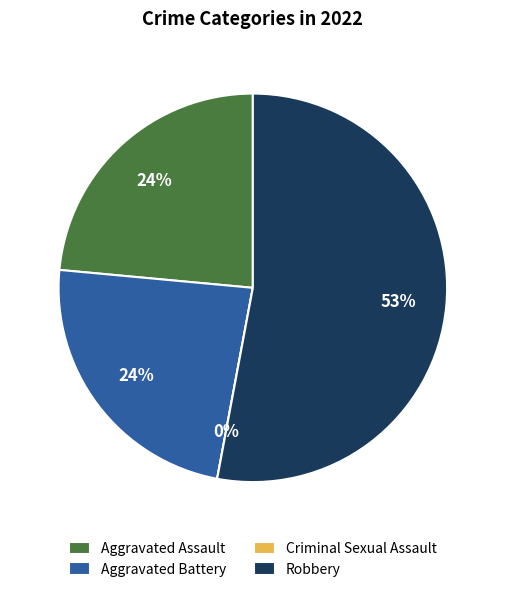

Combined, do Aggravated Battery and Robbery account for over 50%?

Yes